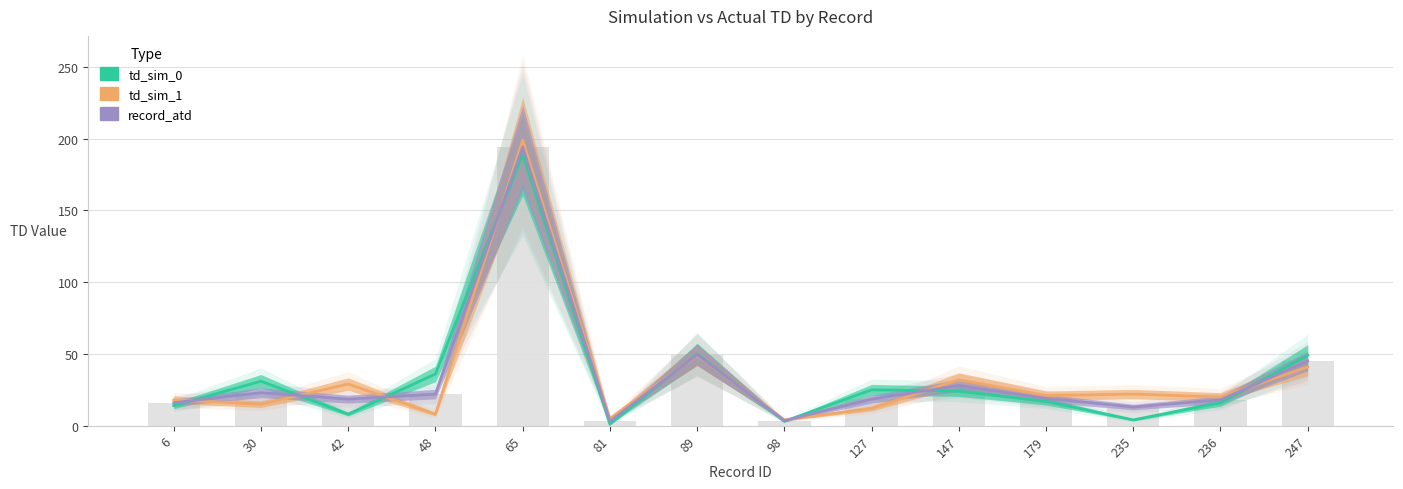

Which series changed the most between 98 and 236?

td_sim_1